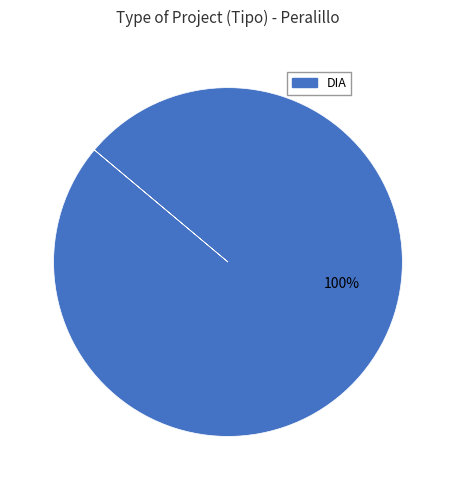

Is there a majority slice in this chart?

Yes